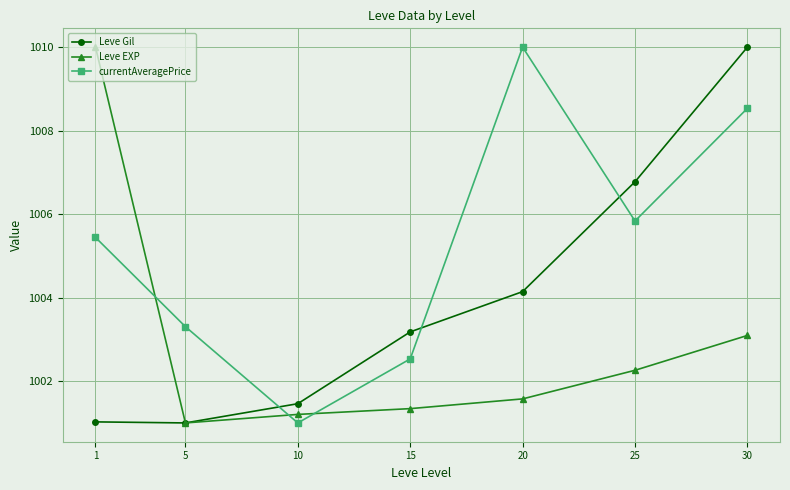

At 15, list the series in order from smallest to largest.

Leve EXP, currentAveragePrice, Leve Gil